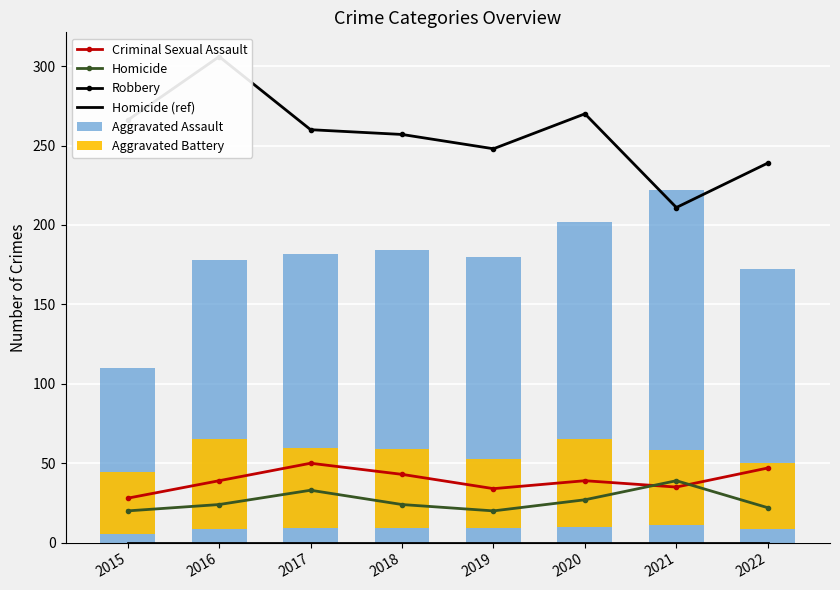

Rank the series at 2022 from lowest to highest value.

Homicide (ref), Homicide, Aggravated Battery, Criminal Sexual Assault, Aggravated Assault, Robbery